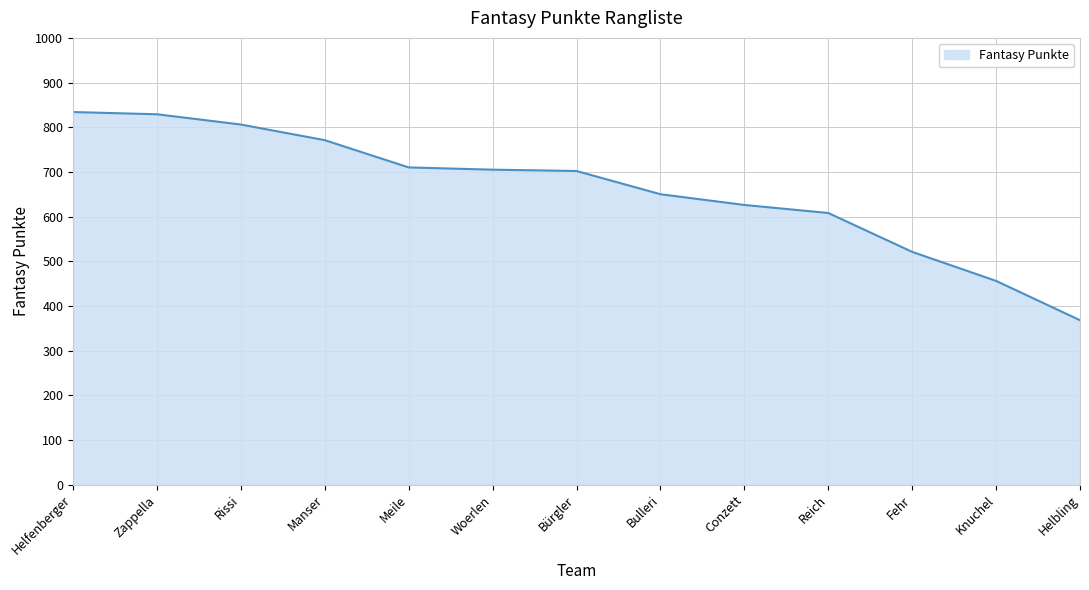

Does the chart display data point markers on the line(s)?

No